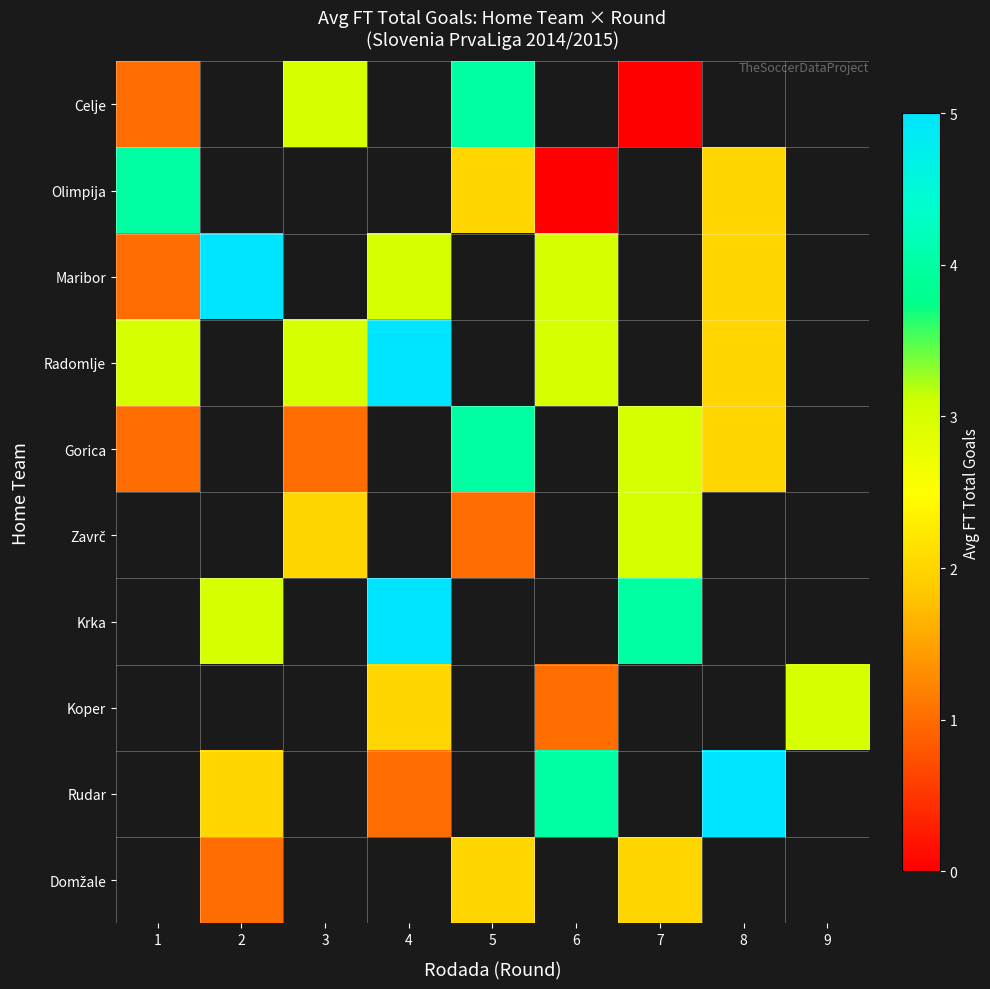

How many values in Rudar are above zero?

4